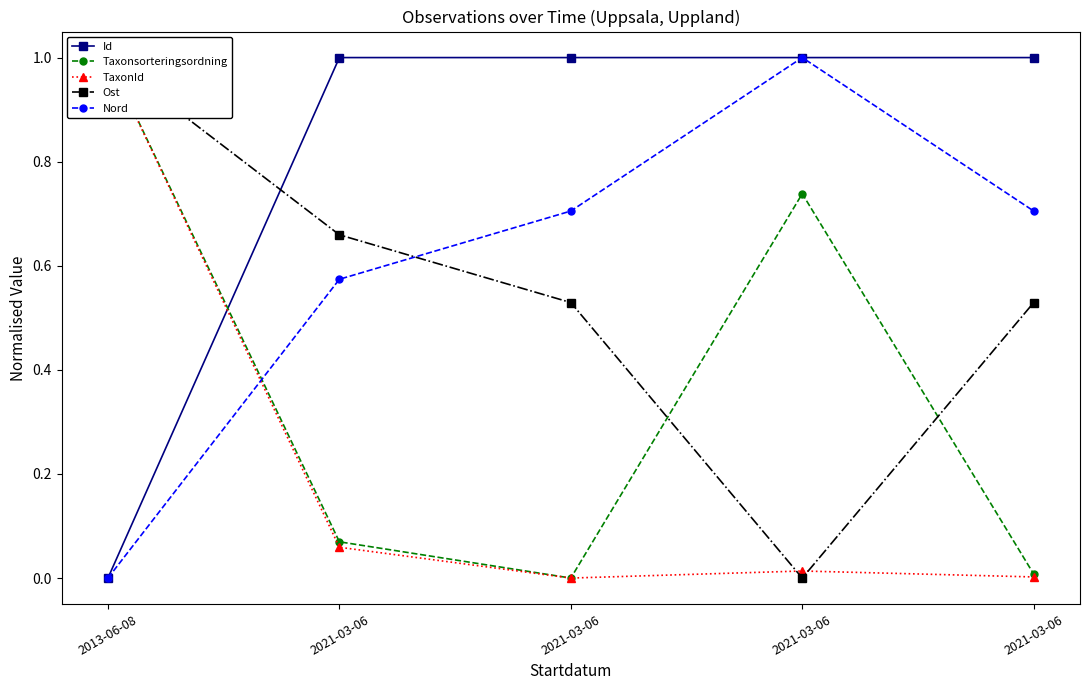

Rank the categories by TaxonId value from lowest to highest.

2021-03-06, 2021-03-06, 2021-03-06, 2021-03-06, 2013-06-08